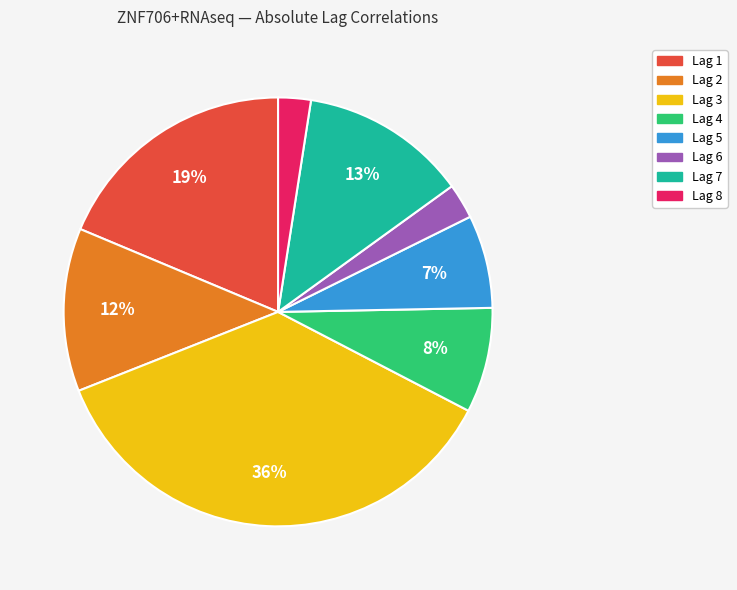

What is the largest slice in the pie chart?

Lag 3